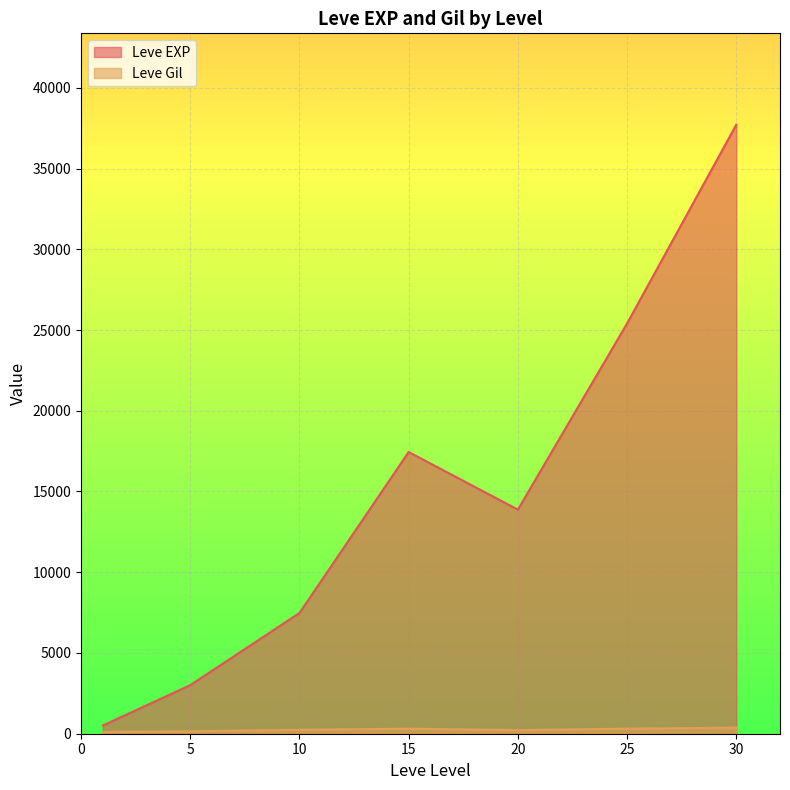

Where is the first local maximum for Leve EXP?

15